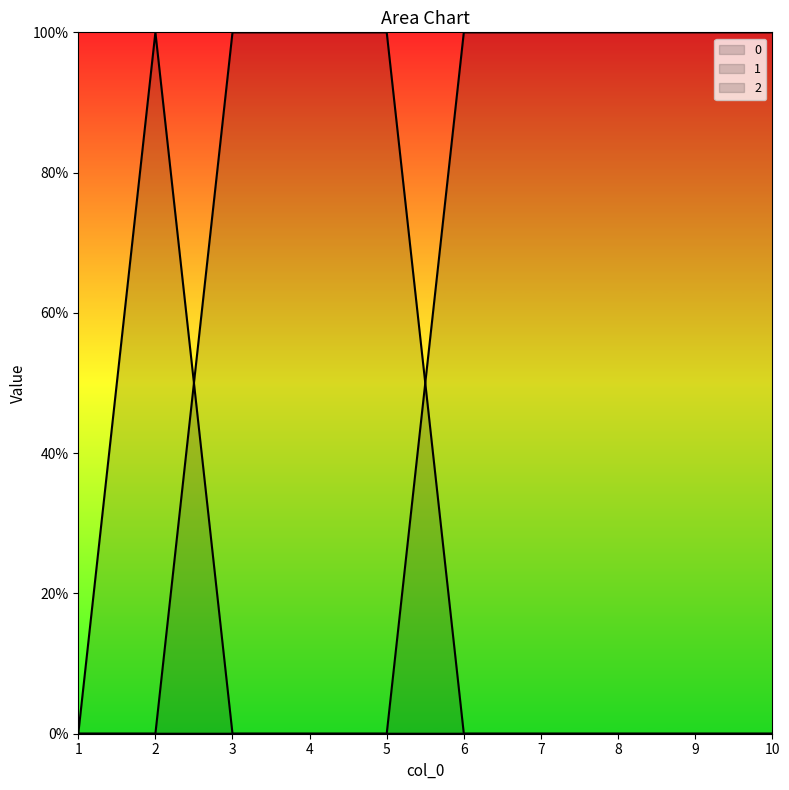

The value of 1 at 1 is -1. True or false?

False